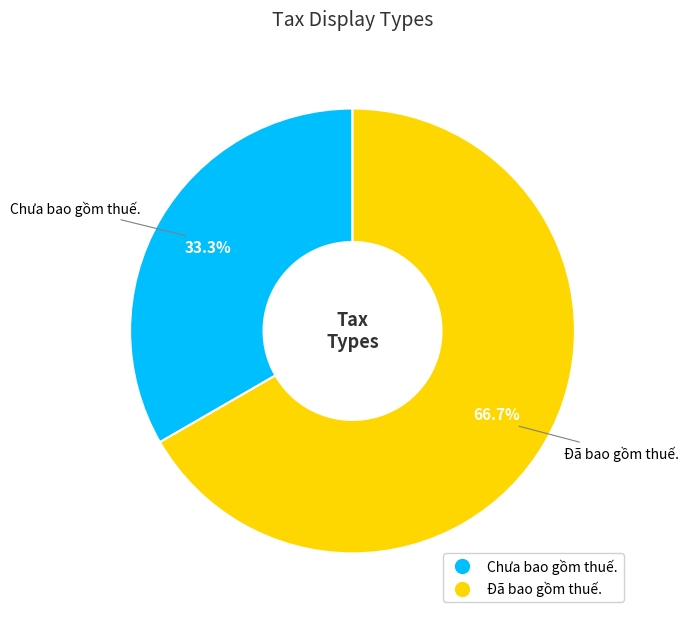

Is there any slice that represents more than half of the pie?

Yes